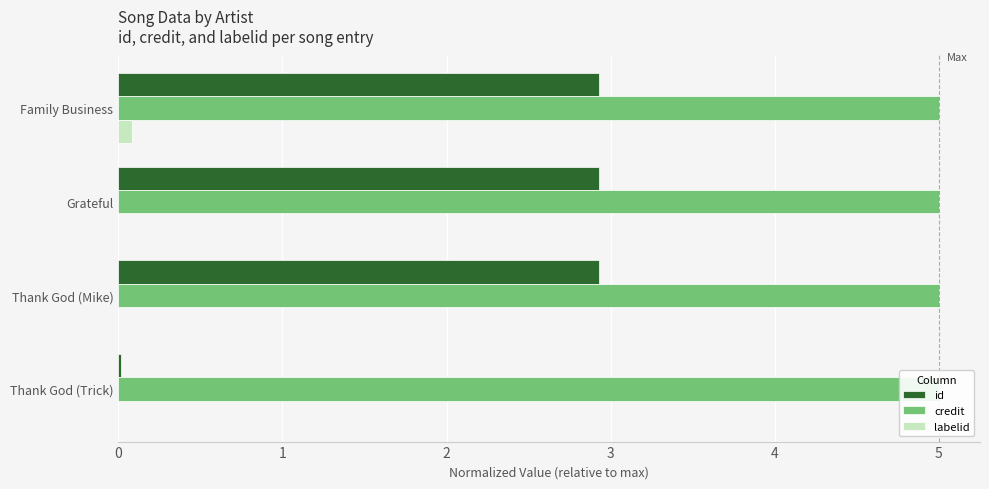

At how many categories does at least one series exceed 1?

4